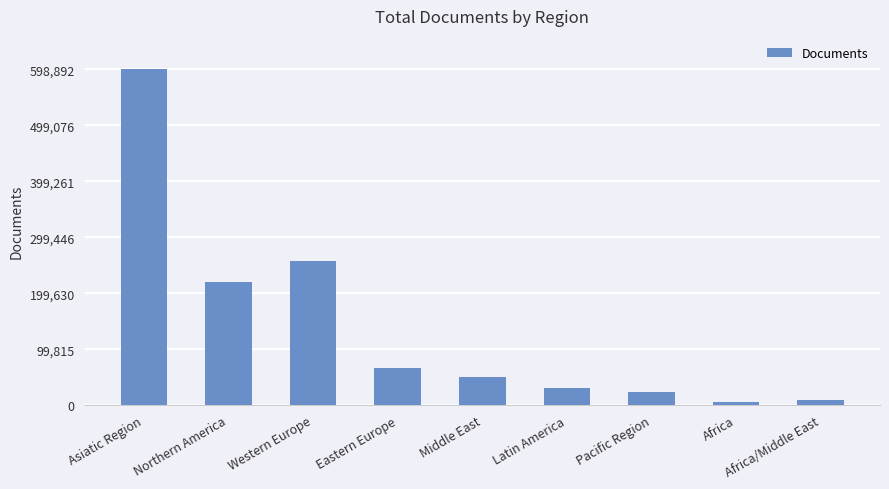

What is the label of the 1st bar from the left?

Asiatic Region